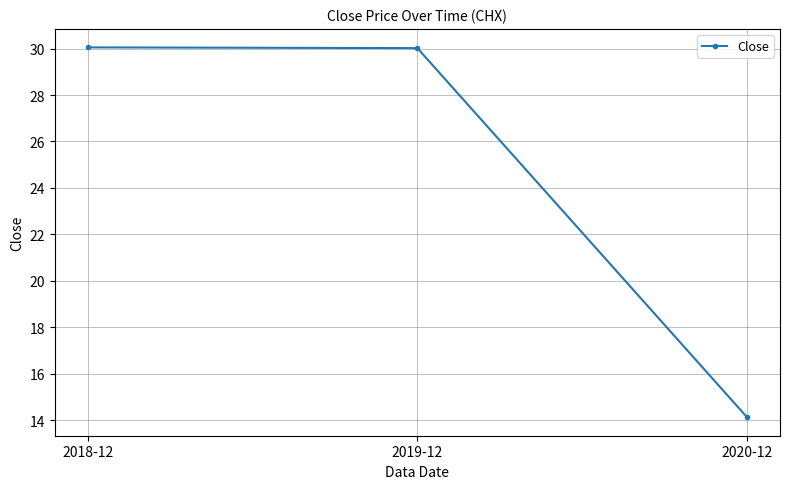

The value at 2018-12 is 14.4. True or false?

False